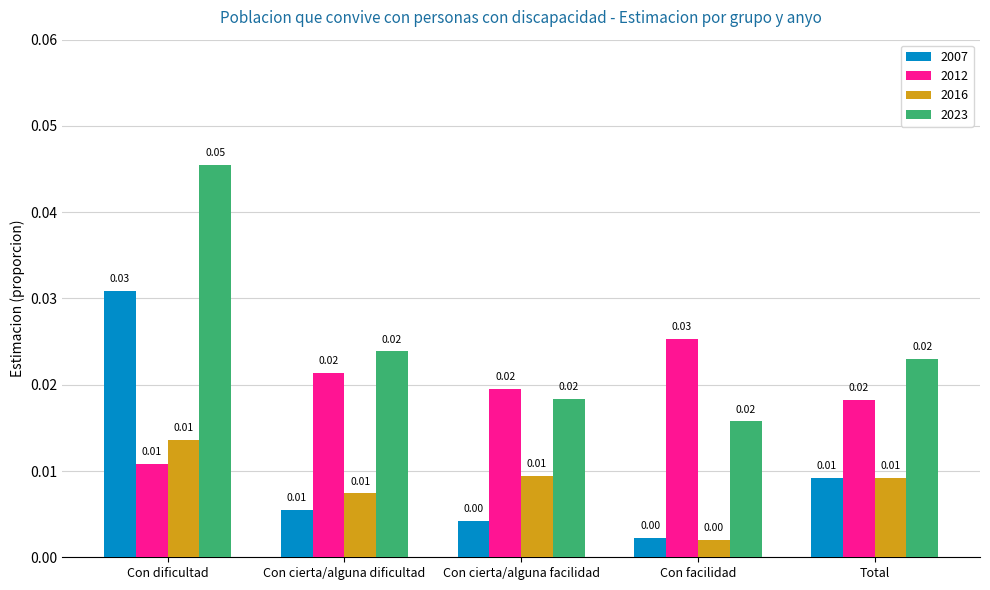

At which label is 2016 closest to 0?

Con facilidad